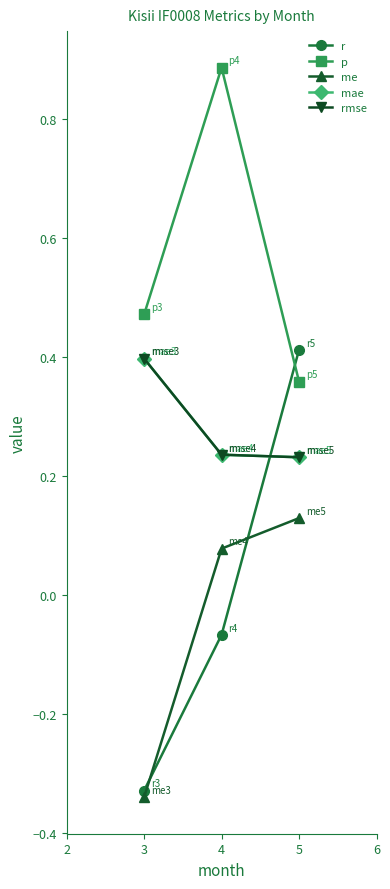

How many lines are shown in the chart?

5